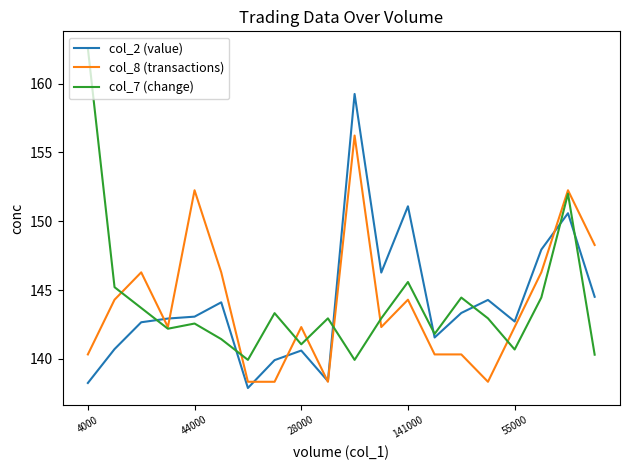

What are all the series names shown in the legend?

col_2 (value), col_8 (transactions), col_7 (change)